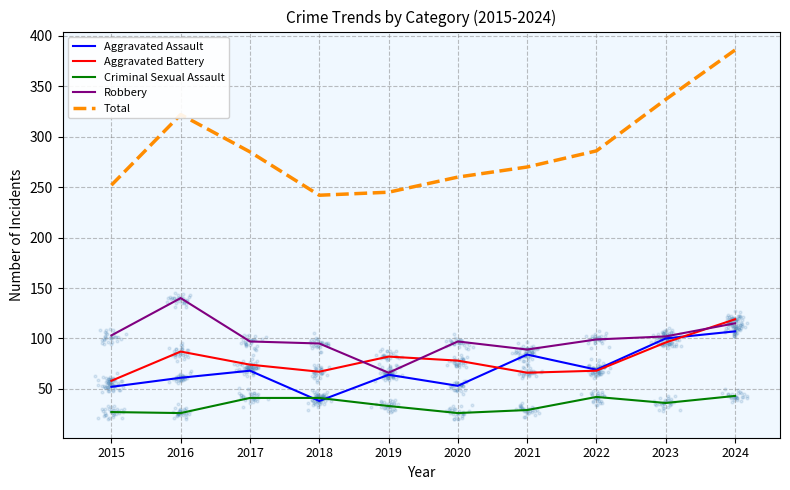

Which series has the largest total across all categories?

Total